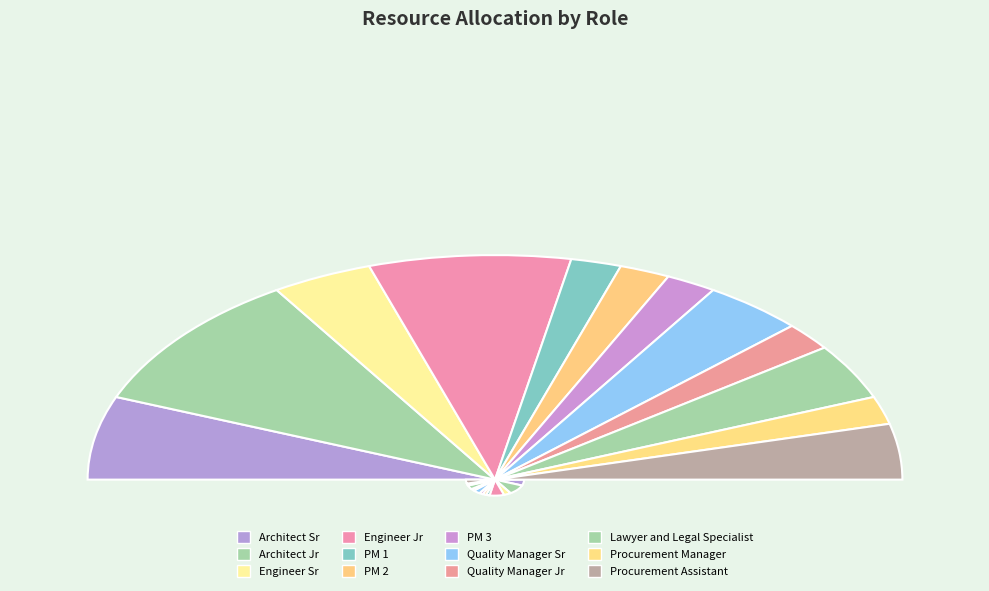

Is there any slice that represents more than half of the pie?

No